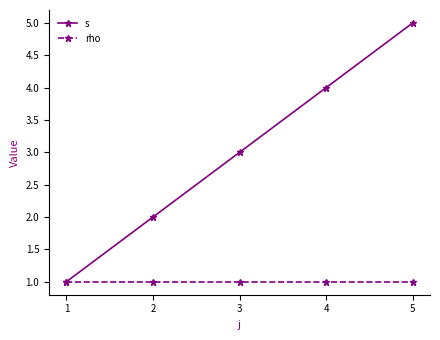

Which series has the largest total across all categories?

s